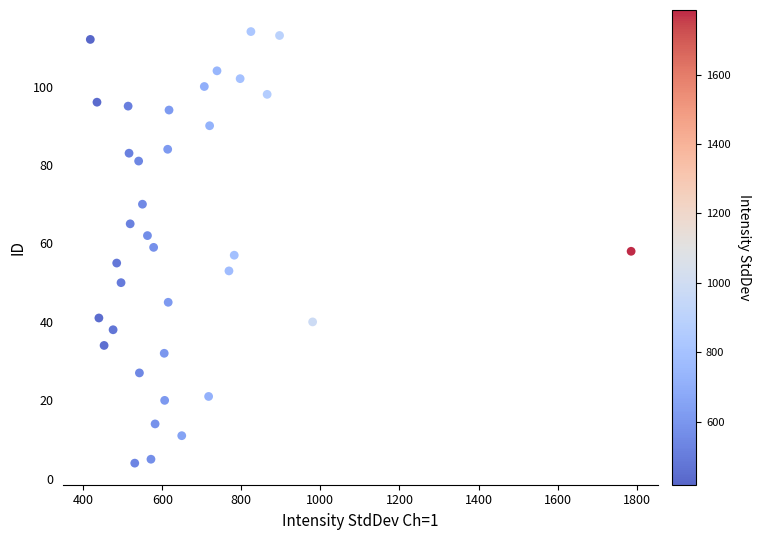

What is the range of Y values (max minus min)?

110